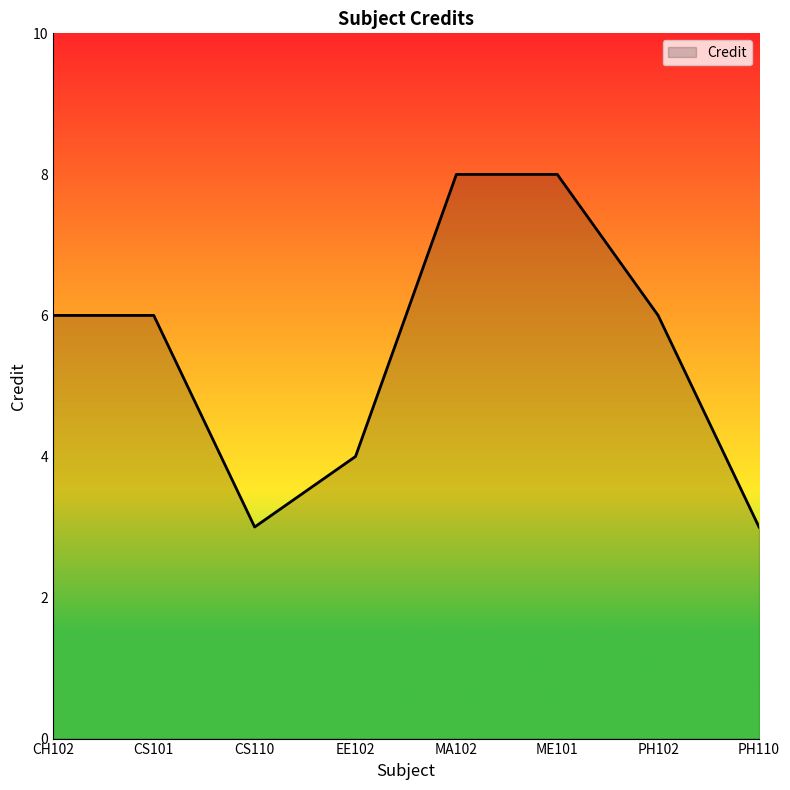

What position from the left is EE102?

4